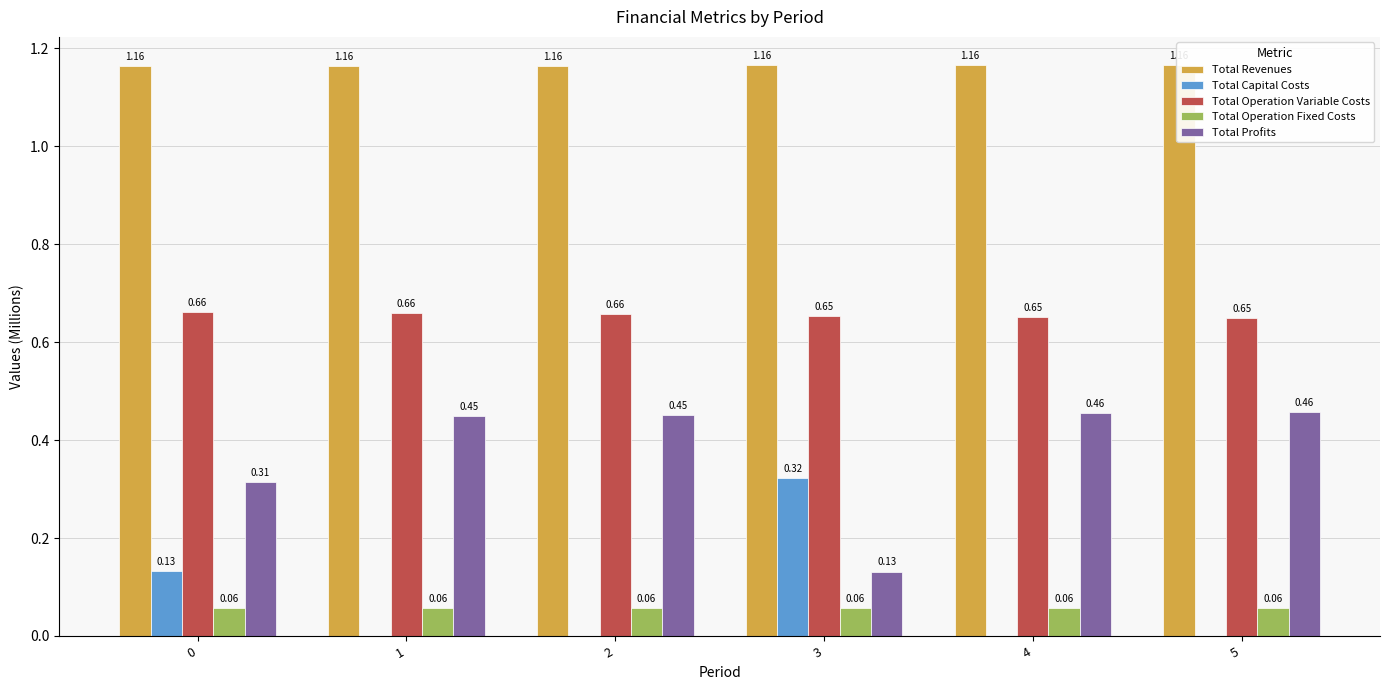

How many categories are shown in the chart?

6